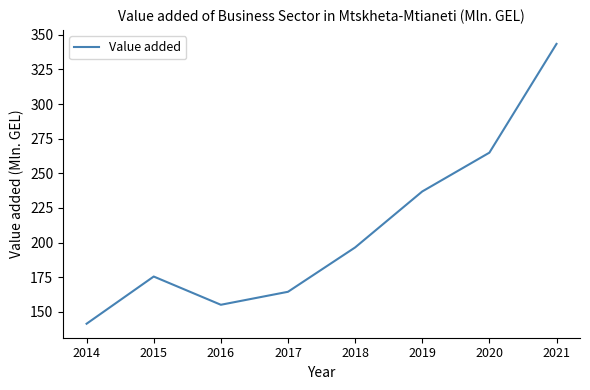

List the labels in order of value, largest first.

2021, 2020, 2019, 2018, 2015, 2017, 2016, 2014